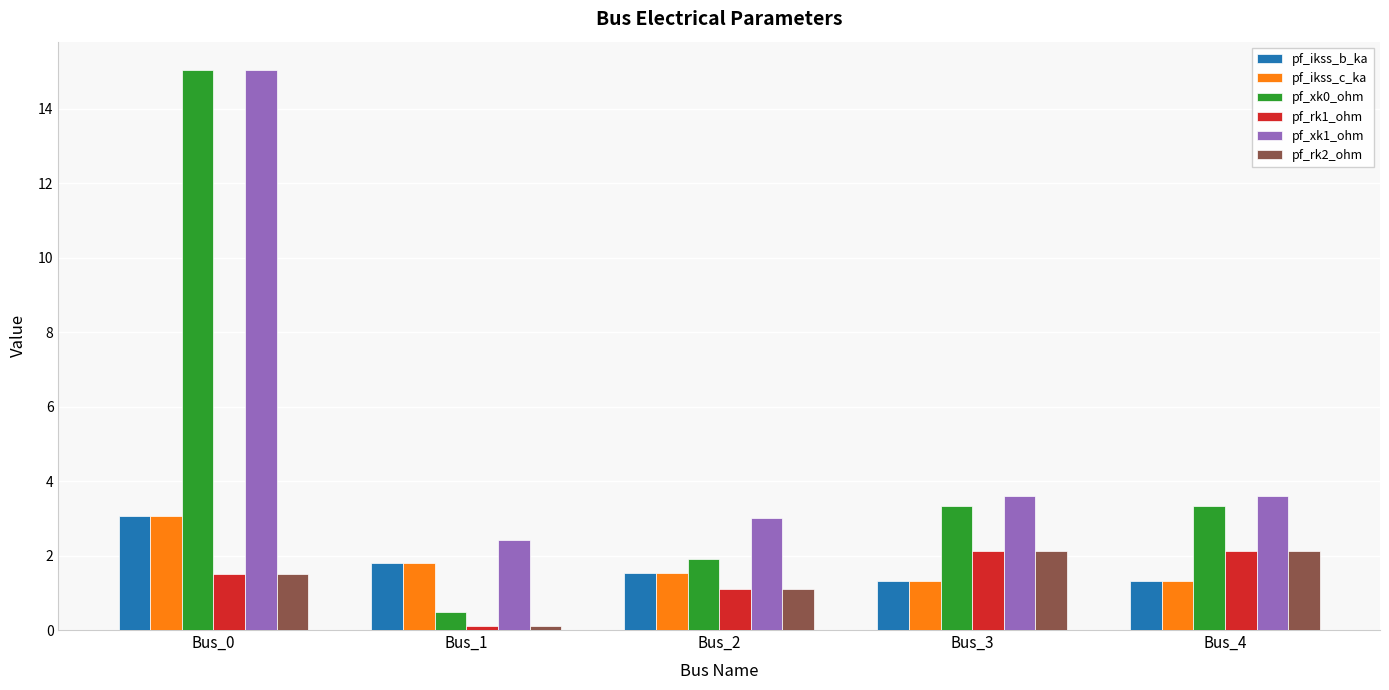

What is the difference between the highest and lowest values at Bus_4?

2.3